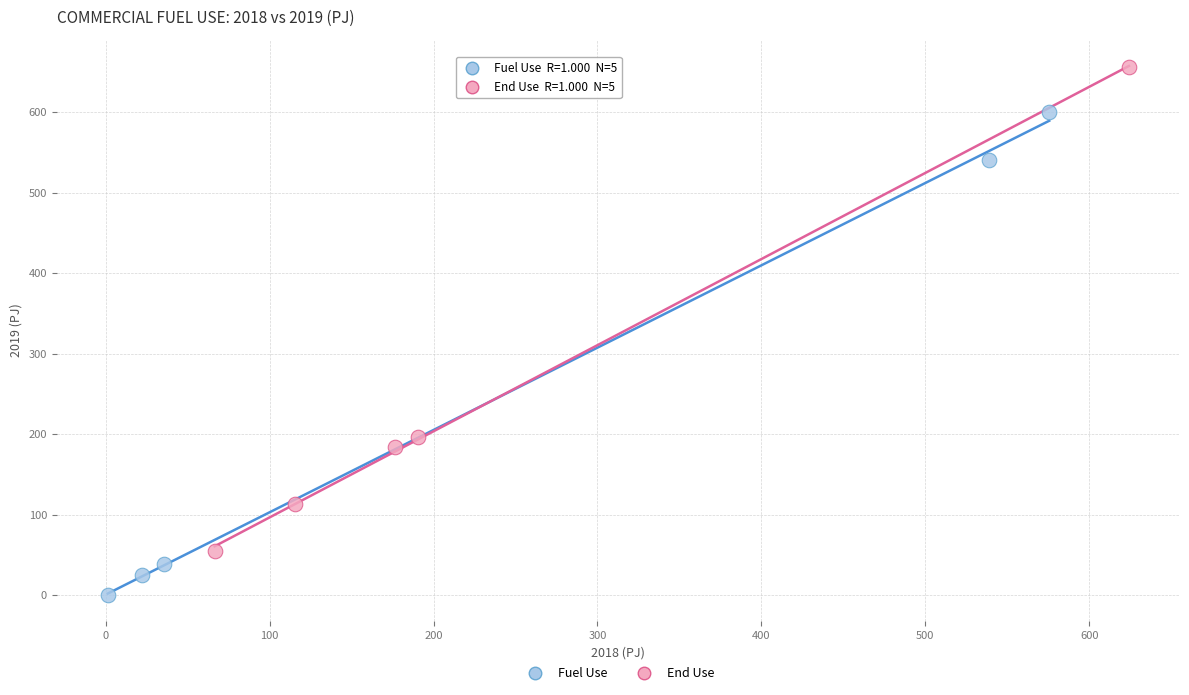

Which series contains the lowest Y value?

Fuel Use